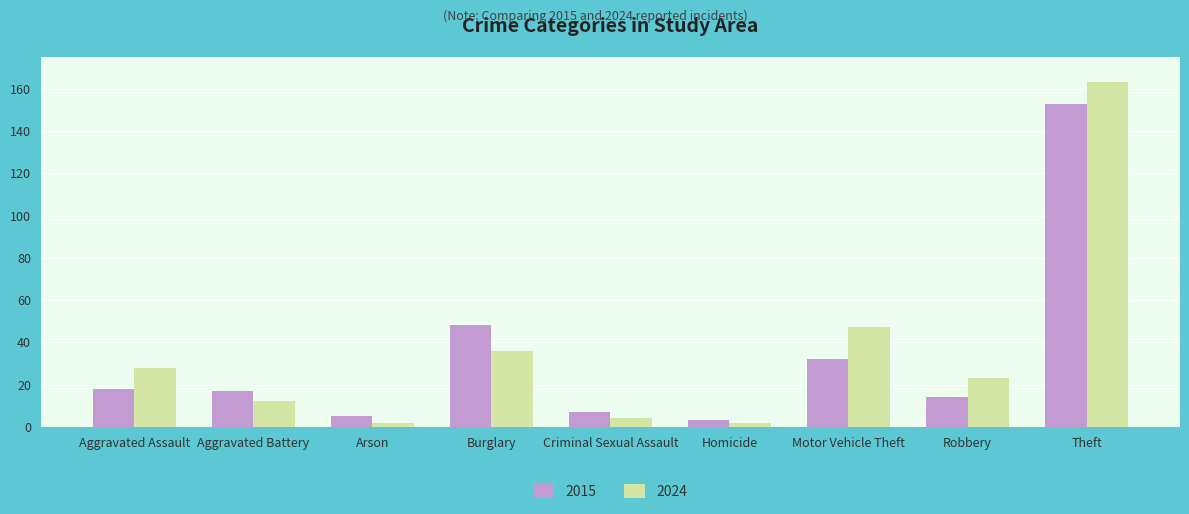

Are the bars horizontal?

No